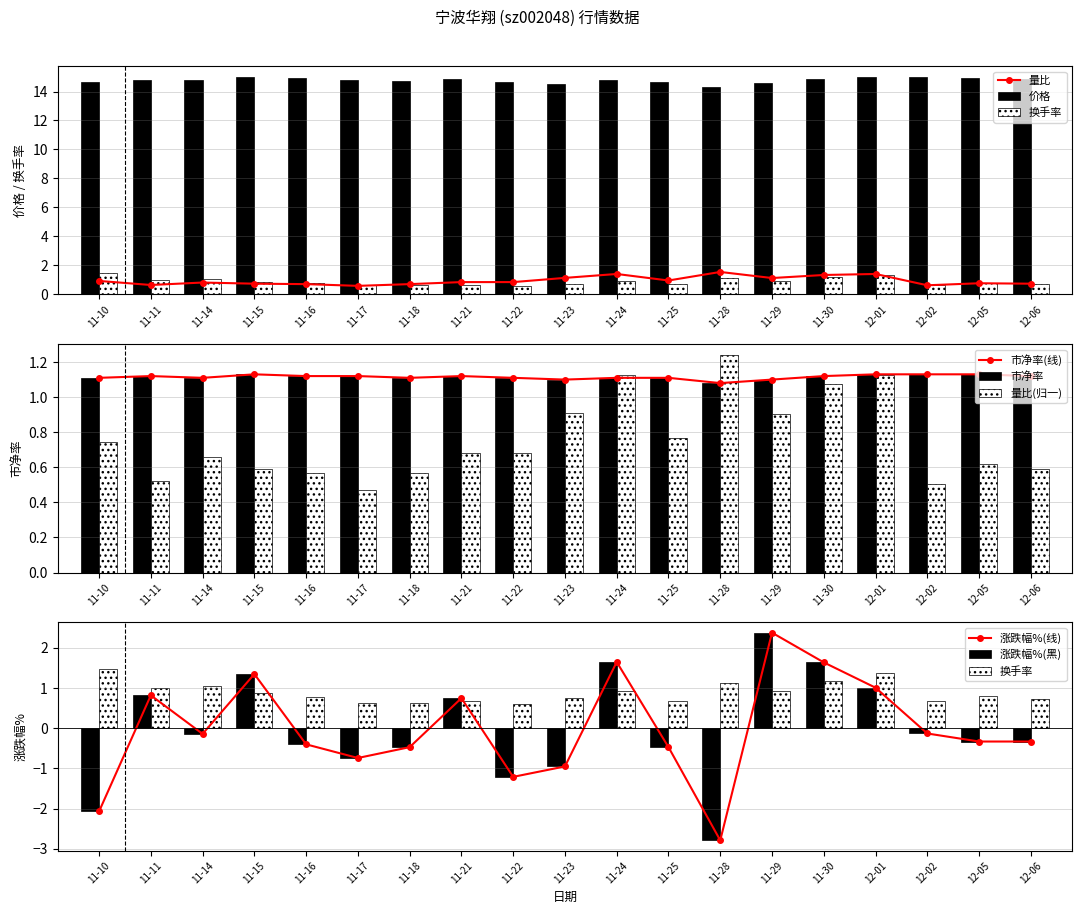

Is it true that 量比 equals 0.9 at 11-10?

True